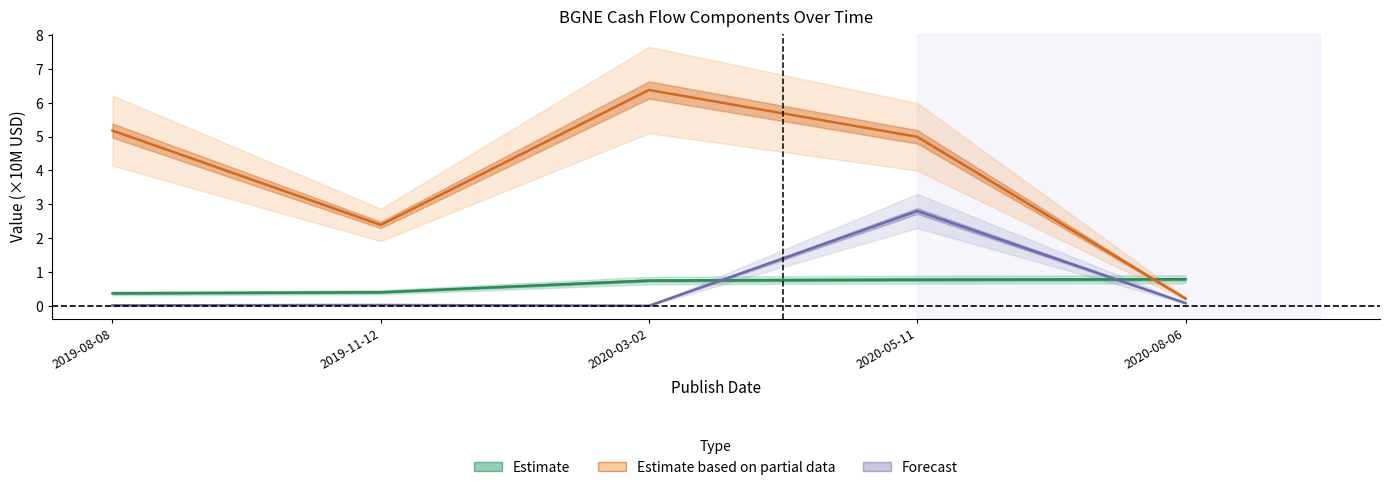

At which category does the chart reach its peak across all series?

2020-03-02